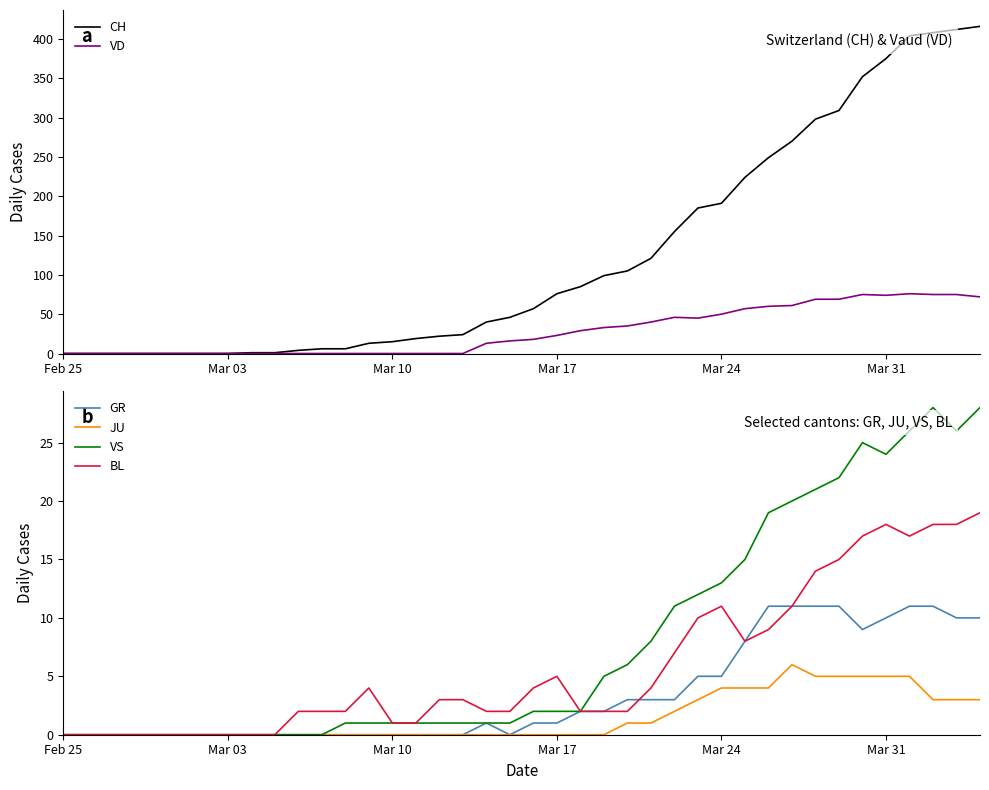

How many values in the VS series are below 2?

20